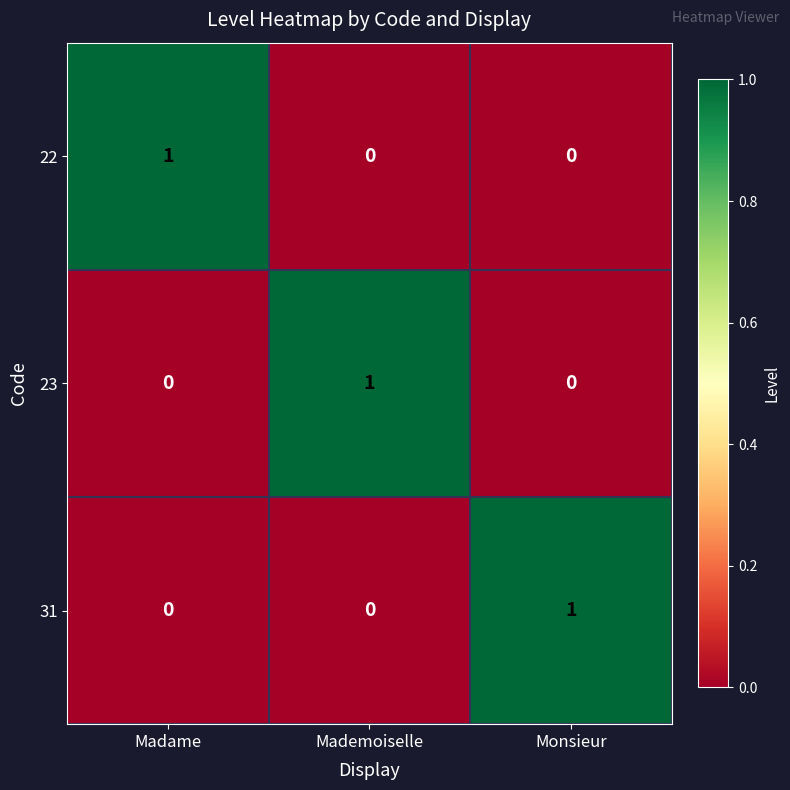

The 31 series shows 0 at Mademoiselle. True or false?

True